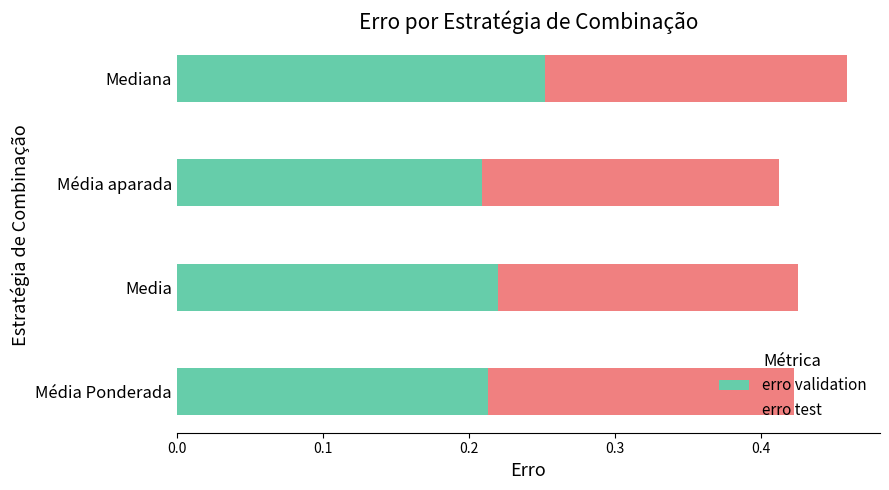

What is the sum of all erro validation values?

0.9